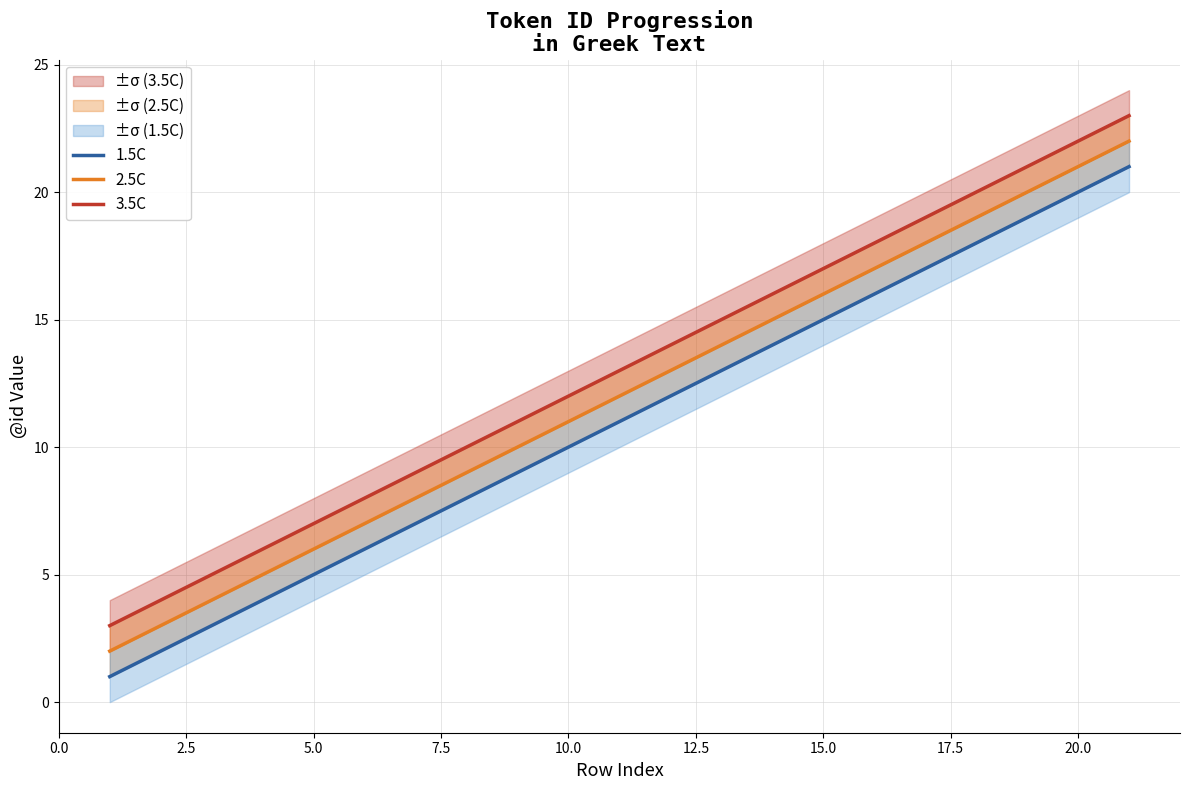

Reading right to left, extract all data points from this chart.

1.5C: 21	20	19	18	17	16	15	14	13	12	11	10	9	8	7	6	5	4	3	2	1
2.5C: 22	21	20	19	18	17	16	15	14	13	12	11	10	9	8	7	6	5	4	3	2
3.5C: 23	22	21	20	19	18	17	16	15	14	13	12	11	10	9	8	7	6	5	4	3